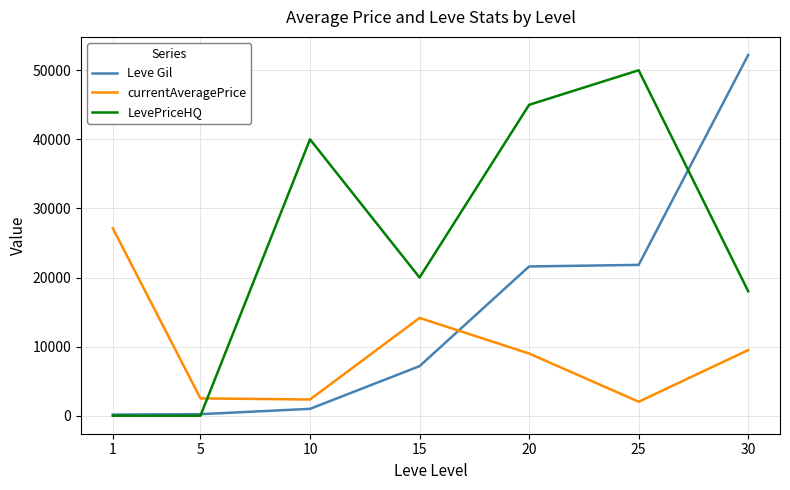

Is it true that Leve Gil equals 21600 at 20?

True